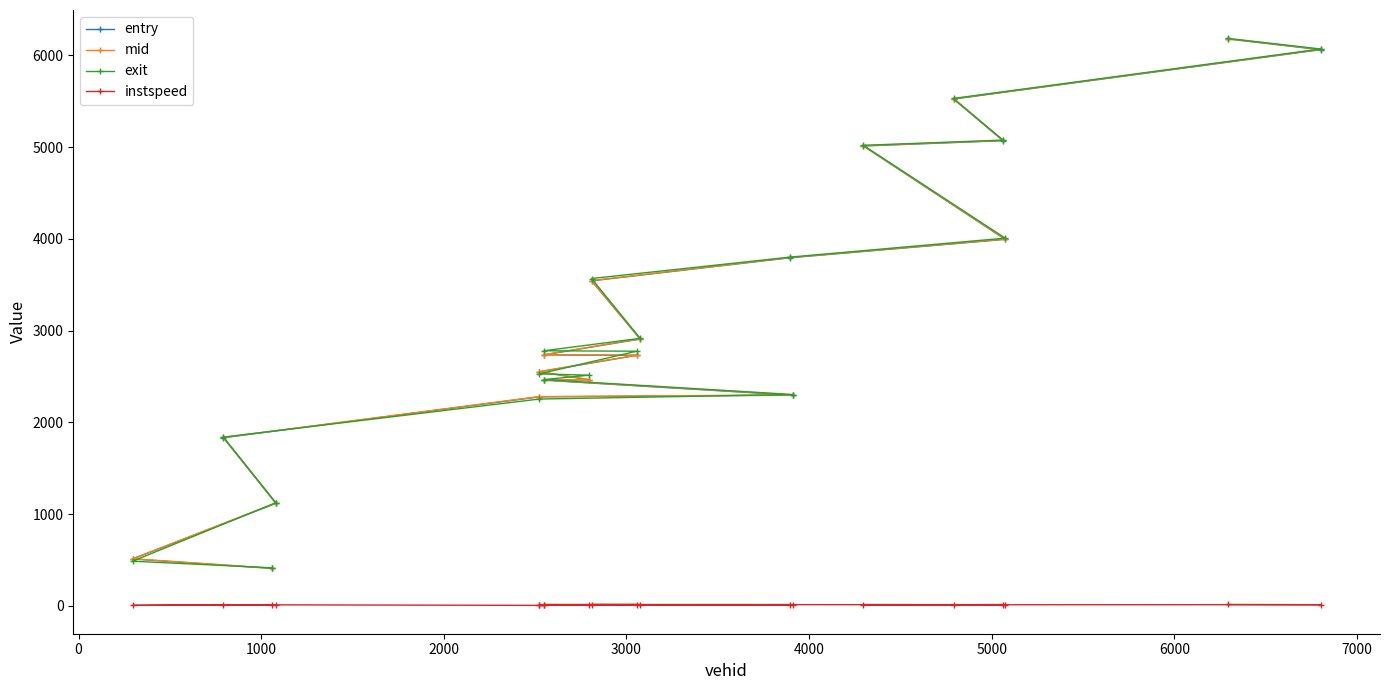

What is the greatest value displayed?

6184.7